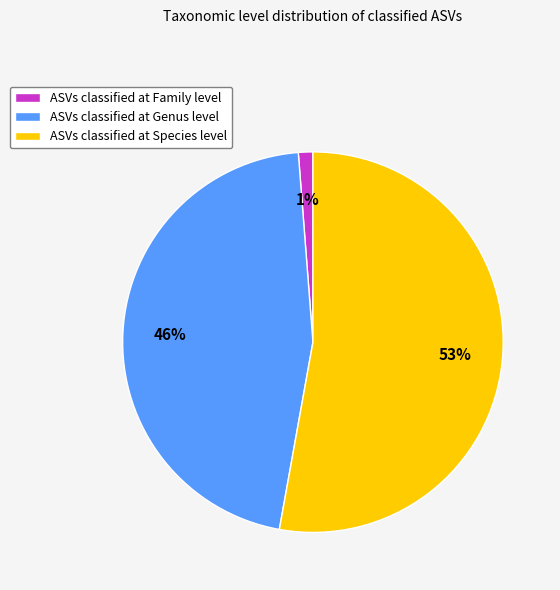

Is there a majority slice in this chart?

Yes